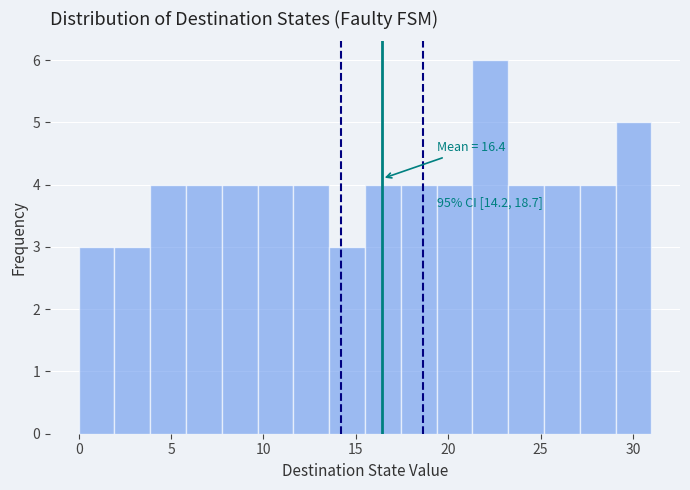

Around what value on the x-axis is the tallest bar? Give the approximate position of its centre, as read against the axis.

22.5